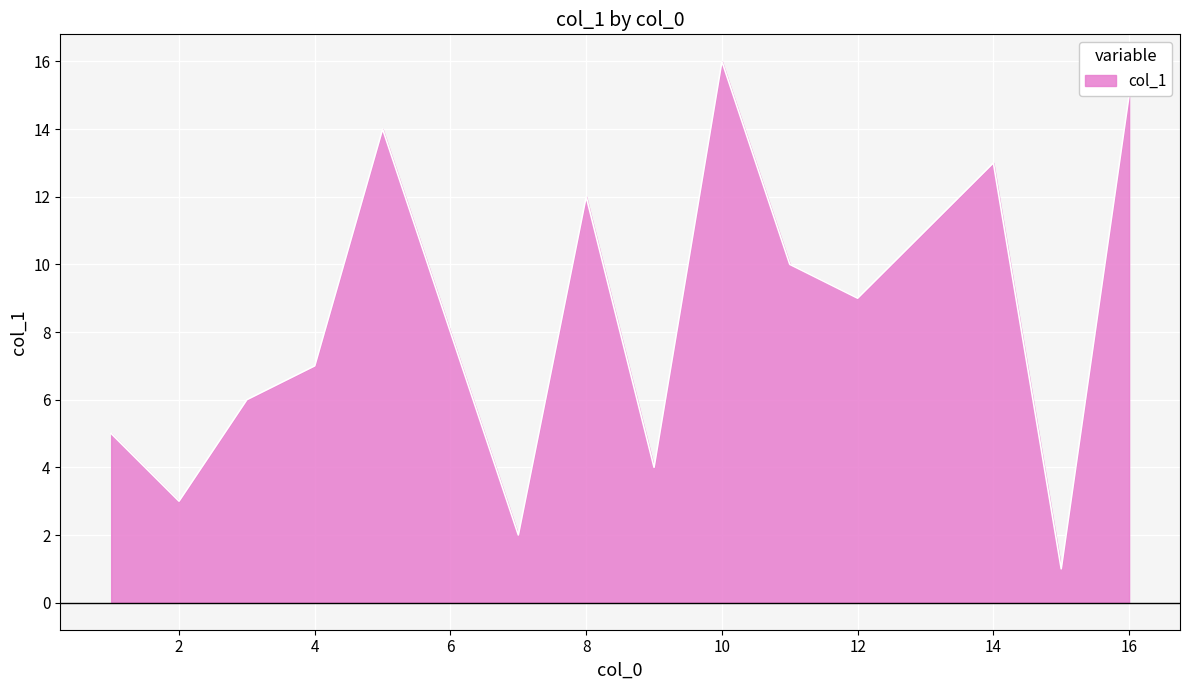

What is the difference between the maximum and minimum values?

15